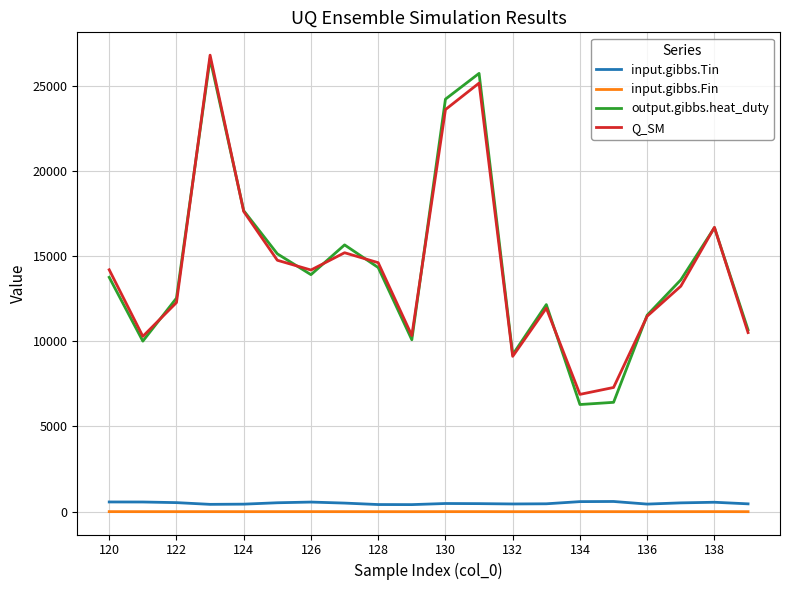

What is the greatest value displayed?

26791.8